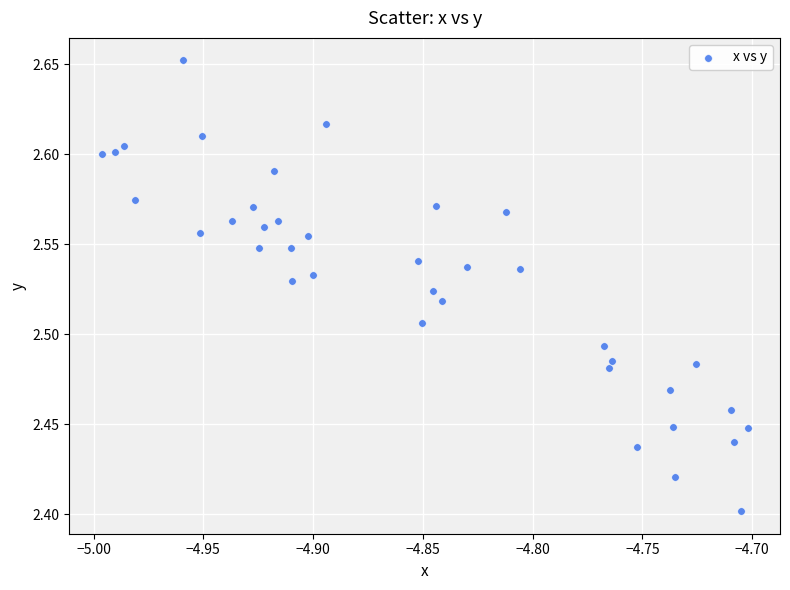

What is the range of Y values (max minus min)?

0.3